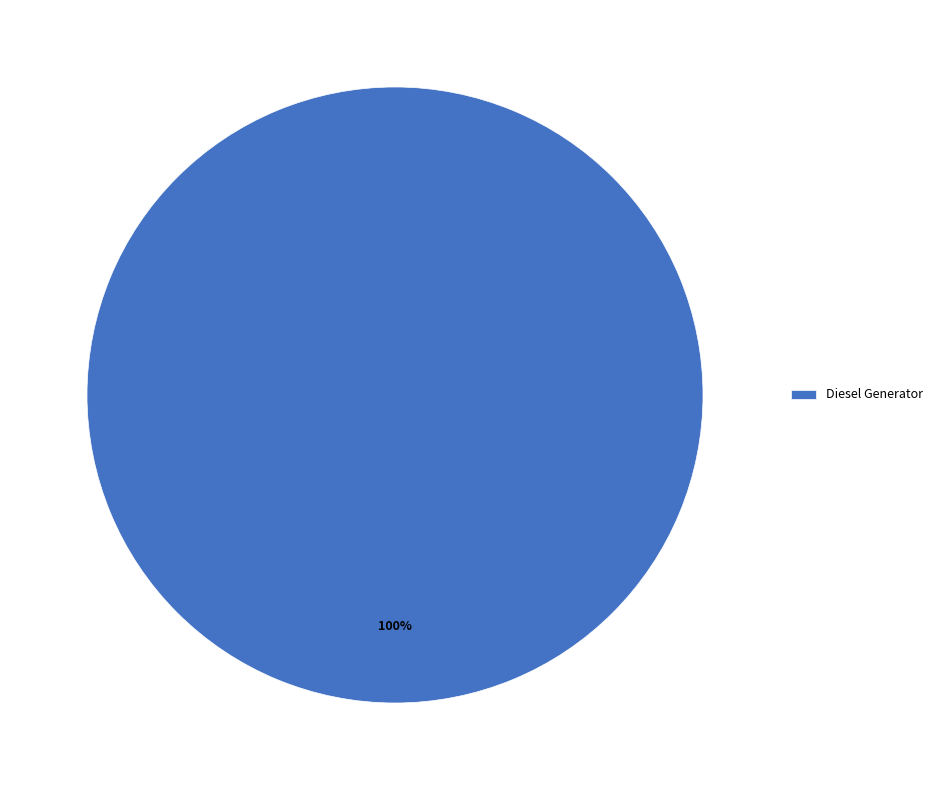

How many slices are in this pie chart?

1